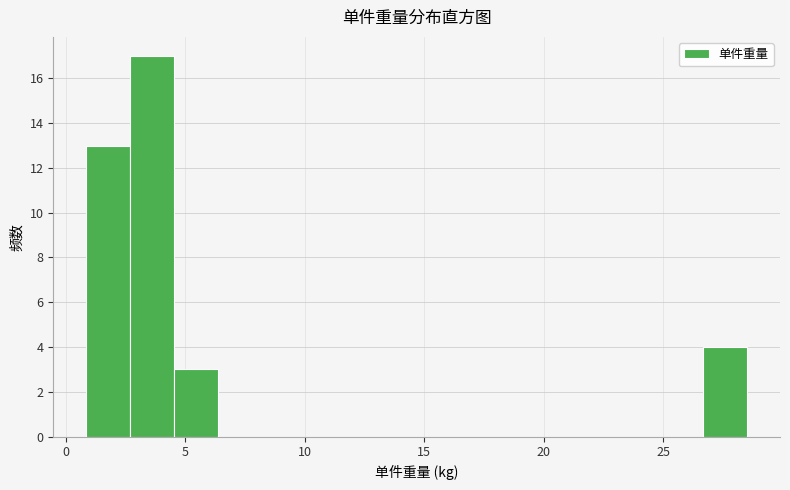

Read against the x-axis, roughly where is the centre of the tallest bar?

3.5